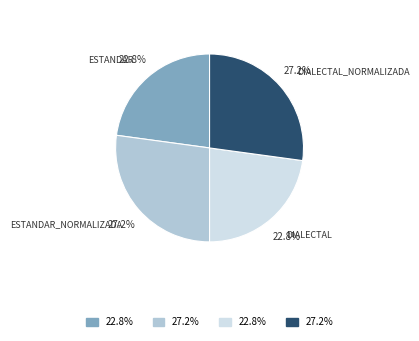

Is there a majority slice in this chart?

No